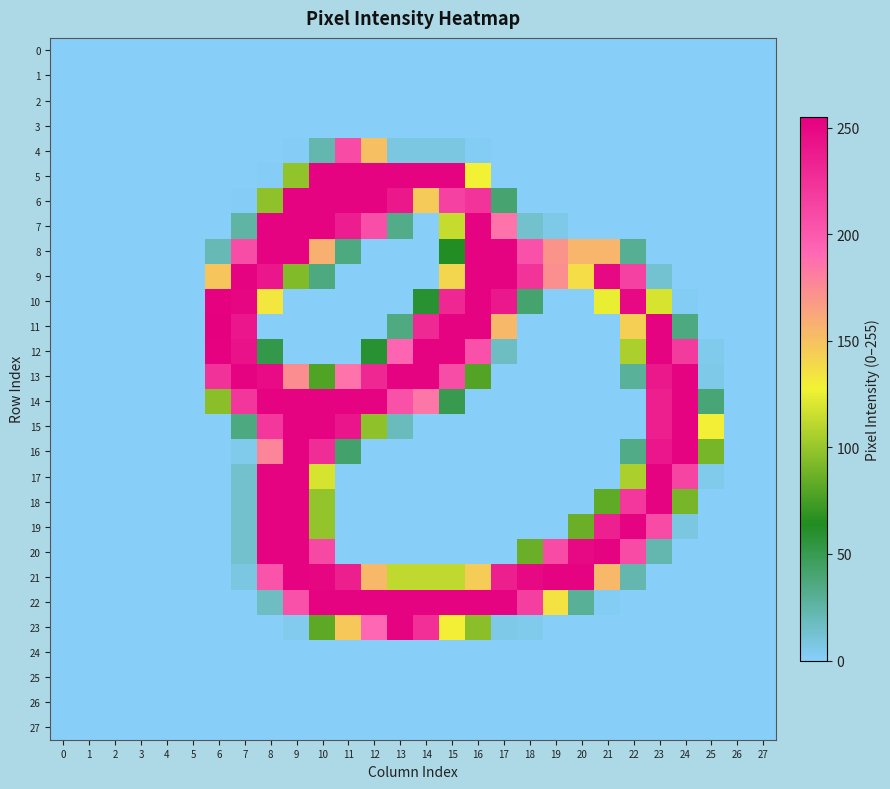

At how many categories does at least one series exceed 72?

20